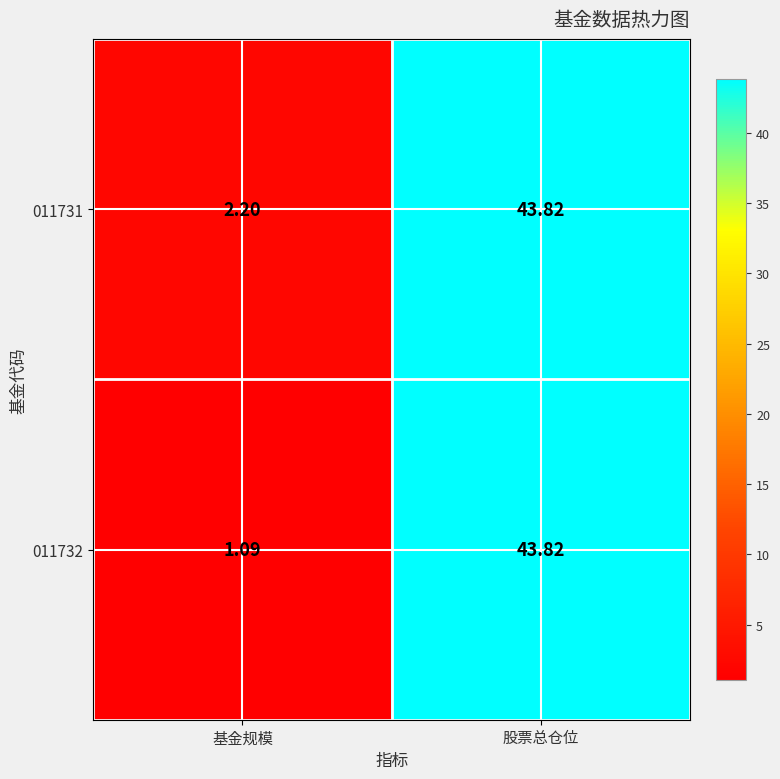

Where is 011731 nearest to the value 23?

基金规模